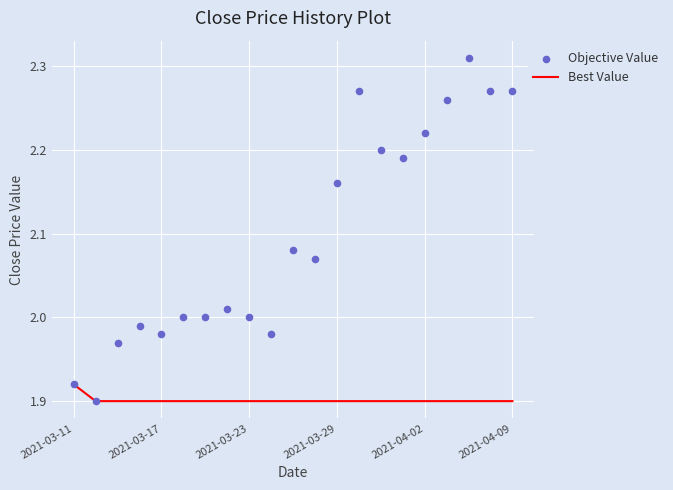

What is the total value across all series at 10?

4.0